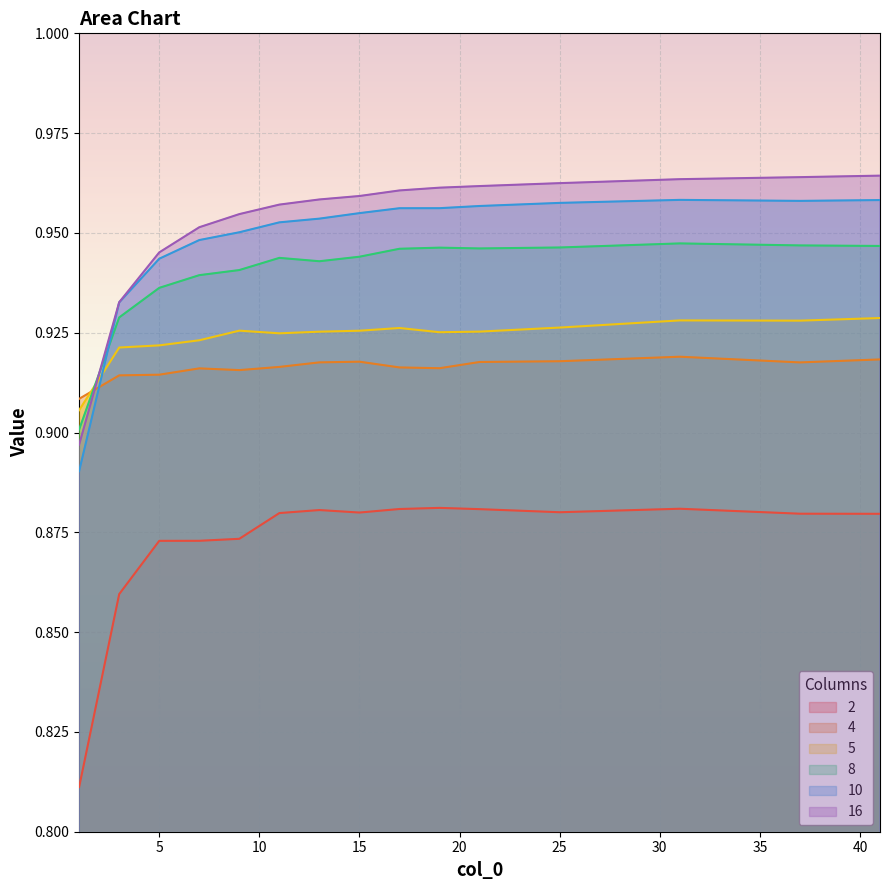

What is the total value across all series at 9?

5.6